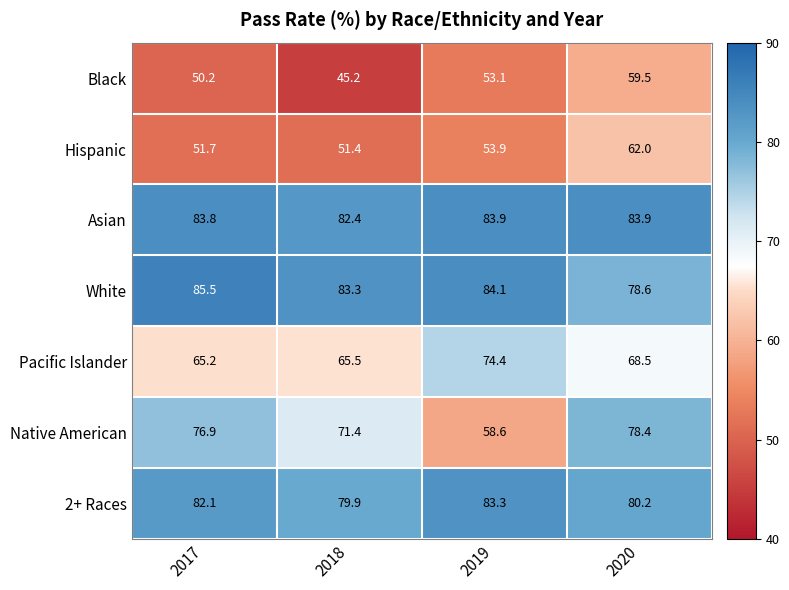

At how many categories does at least one series exceed 60?

4